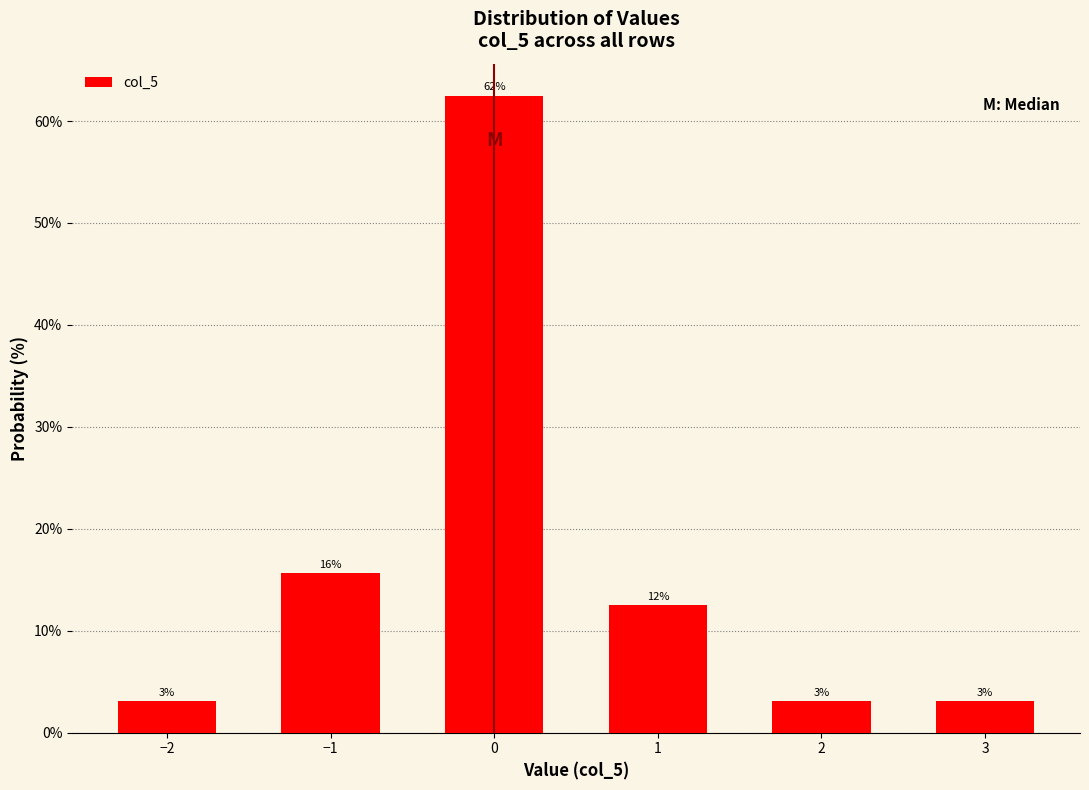

Are the bars horizontal?

No